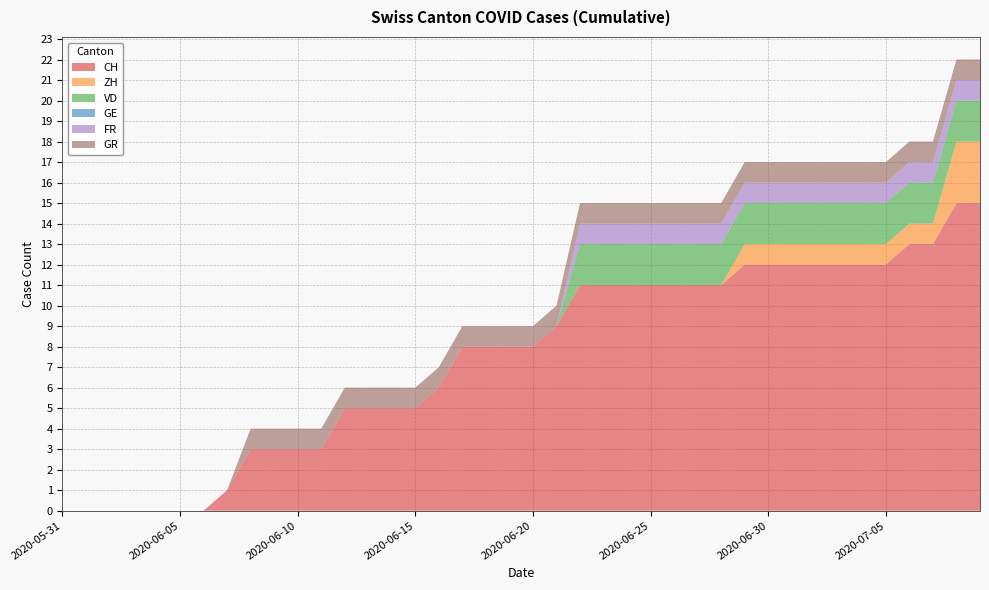

Reading left to right, what are all the values shown in this chart?

CH: 0	0	0	0	0	0	0	1	3	3	3	3	5	5	5	5	6	8	8	8	8	9	11	11	11	11	11	11	11	12	12	12	12	12	12	12	13	13	15	15
ZH: 0	0	0	0	0	0	0	0	0	0	0	0	0	0	0	0	0	0	0	0	0	0	0	0	0	0	0	0	0	1	1	1	1	1	1	1	1	1	3	3
VD: 0	0	0	0	0	0	0	0	0	0	0	0	0	0	0	0	0	0	0	0	0	0	2	2	2	2	2	2	2	2	2	2	2	2	2	2	2	2	2	2
GE: 0	0	0	0	0	0	0	0	0	0	0	0	0	0	0	0	0	0	0	0	0	0	0	0	0	0	0	0	0	0	0	0	0	0	0	0	0	0	0	0
FR: 0	0	0	0	0	0	0	0	0	0	0	0	0	0	0	0	0	0	0	0	0	0	1	1	1	1	1	1	1	1	1	1	1	1	1	1	1	1	1	1
GR: 0	0	0	0	0	0	0	0	1	1	1	1	1	1	1	1	1	1	1	1	1	1	1	1	1	1	1	1	1	1	1	1	1	1	1	1	1	1	1	1